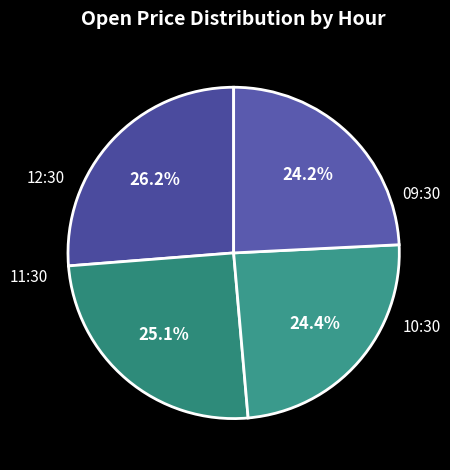

To the nearest percent, what is the average slice percentage?

25%